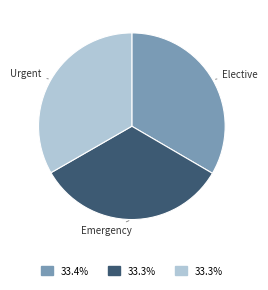

Is Urgent the majority of the pie?

No